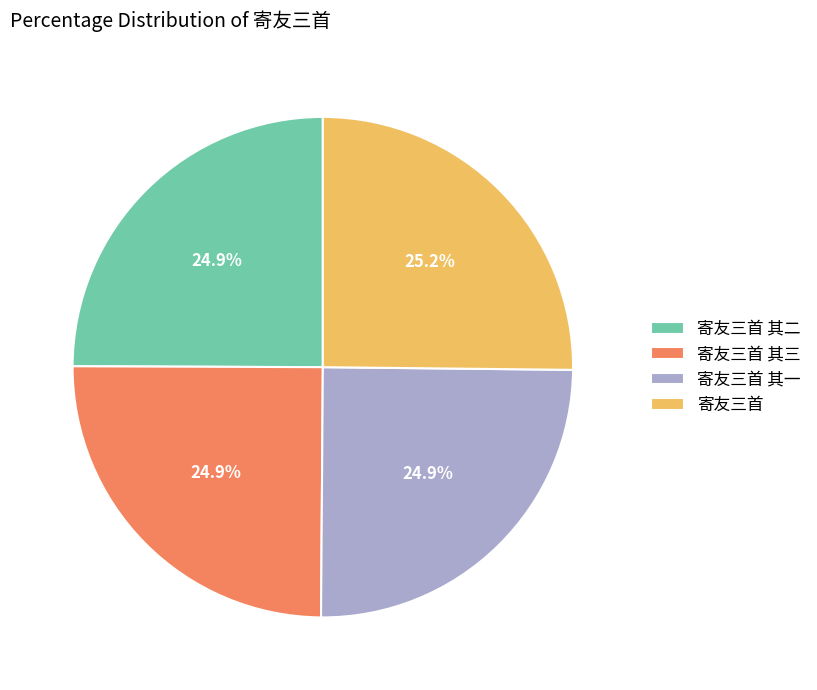

Does 寄友三首 其二 account for over 50% of the chart?

No